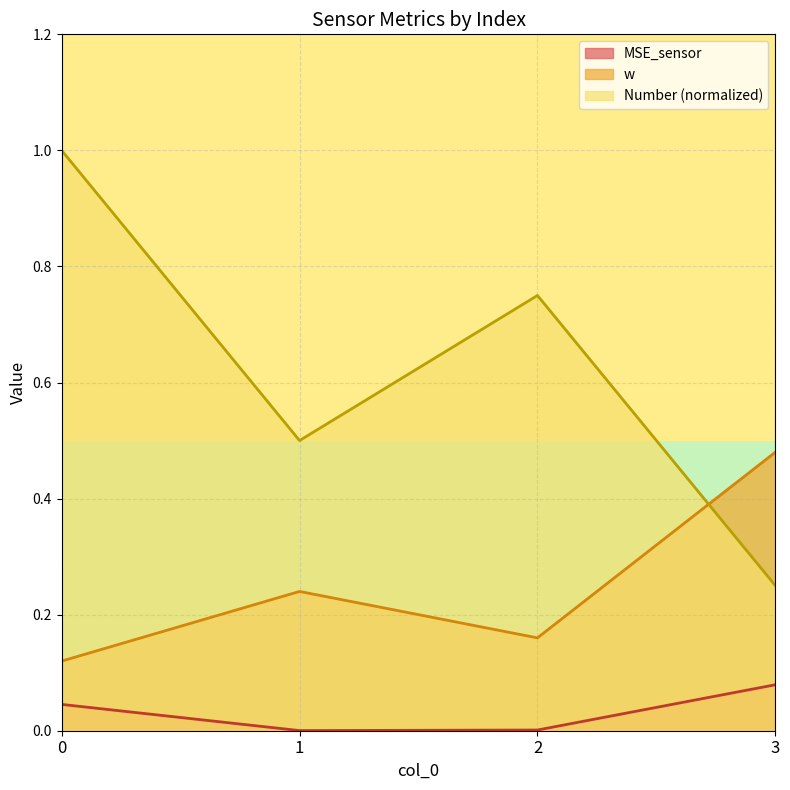

Reading right to left, what are all the values shown in this chart?

MSE_sensor: 0.1	0.0	0.0	0.0
Number: 0.2	0.8	0.5	1.0
w: 0.5	0.2	0.2	0.1